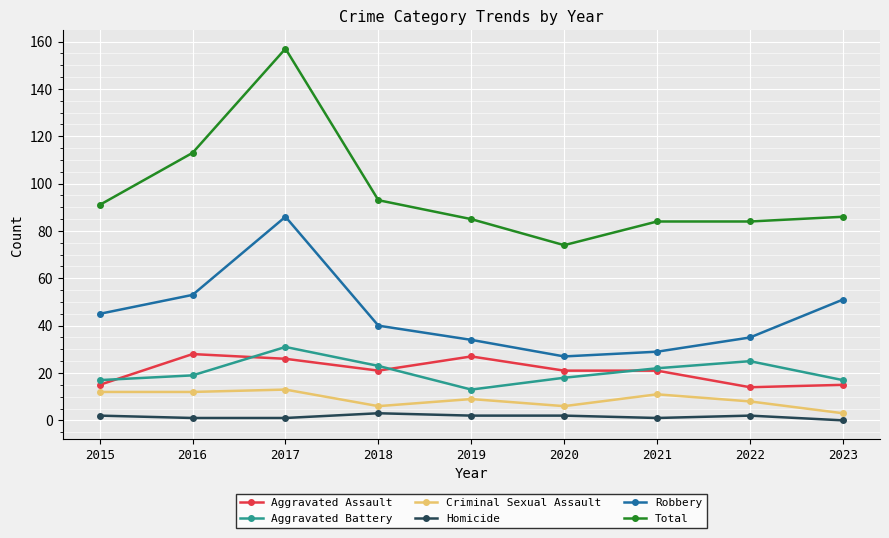

Reading right to left, list all the values displayed in this chart.

Aggravated Assault: 15	14	21	21	27	21	26	28	15
Aggravated Battery: 17	25	22	18	13	23	31	19	17
Criminal Sexual Assault: 3	8	11	6	9	6	13	12	12
Homicide: 0	2	1	2	2	3	1	1	2
Robbery: 51	35	29	27	34	40	86	53	45
Total: 86	84	84	74	85	93	157	113	91